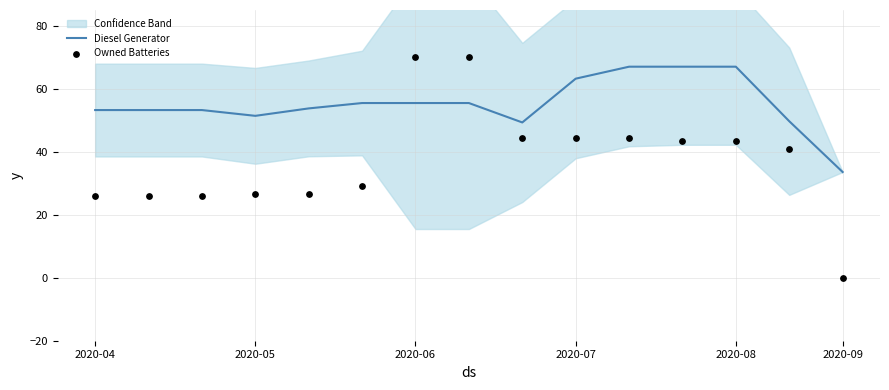

What is the maximum value for Diesel Generator?

67.0